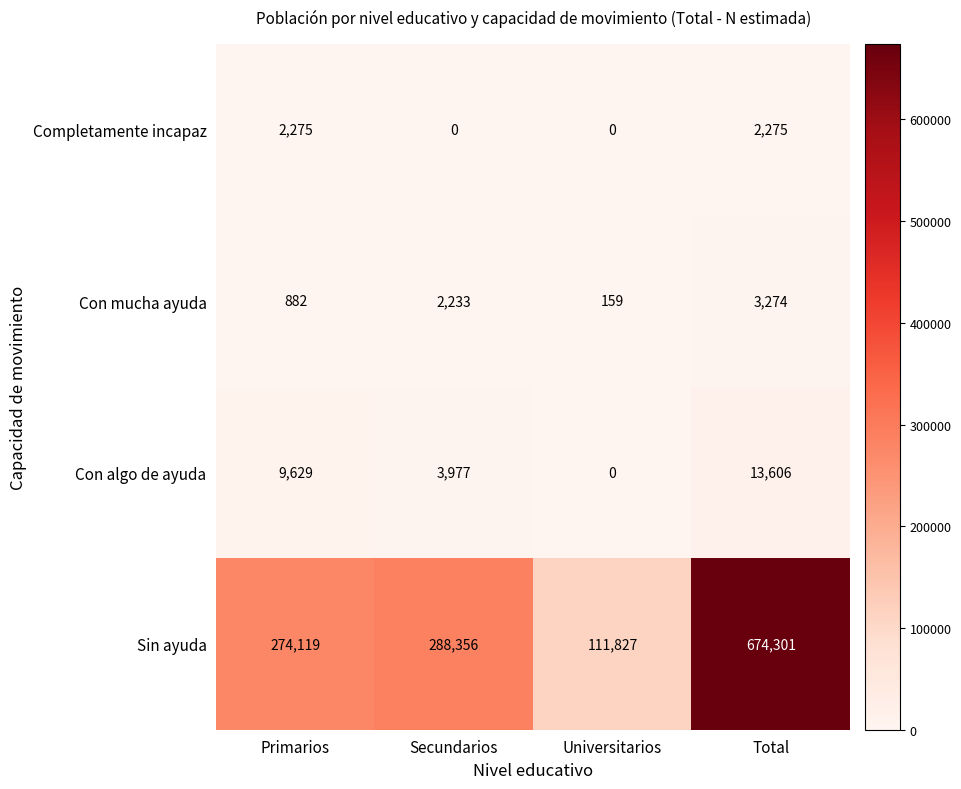

Count the number of data series in this chart.

4